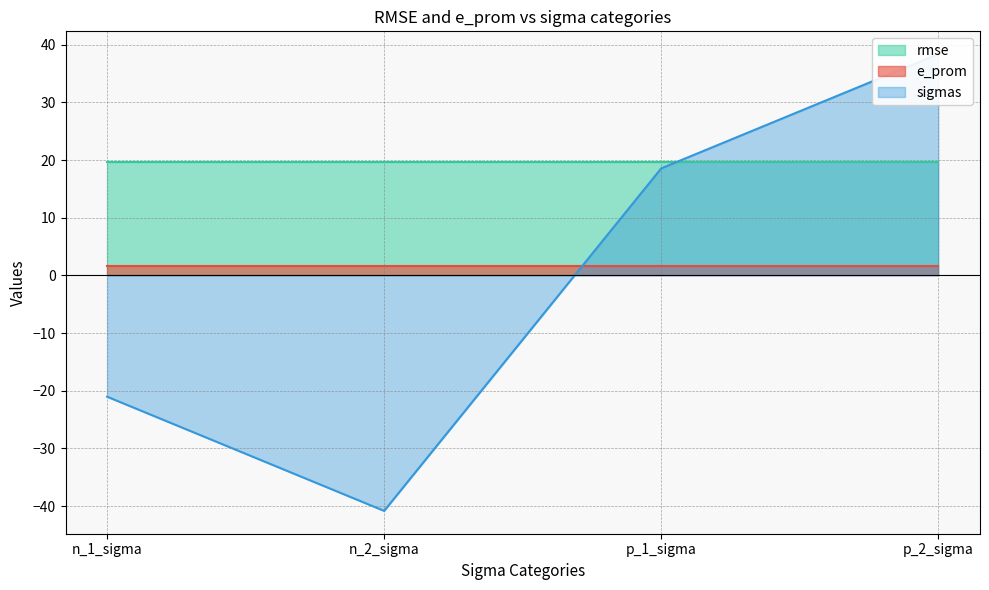

The e_prom series shows 1.6 at p_2_sigma. True or false?

True